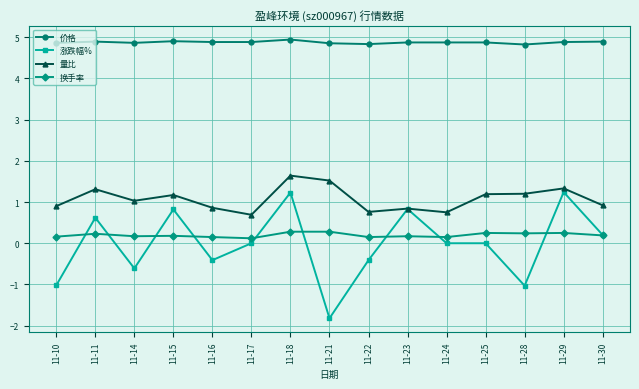

What is the difference between the highest and lowest values at 11-11?

4.7